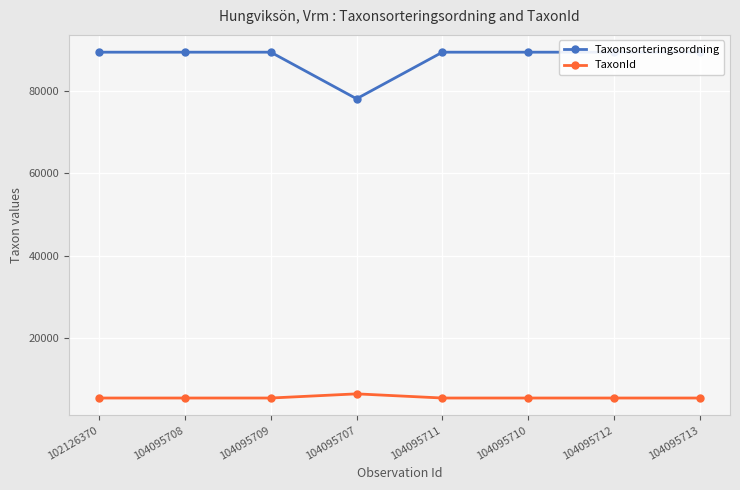

At which category does the chart reach its peak across all series?

102126370